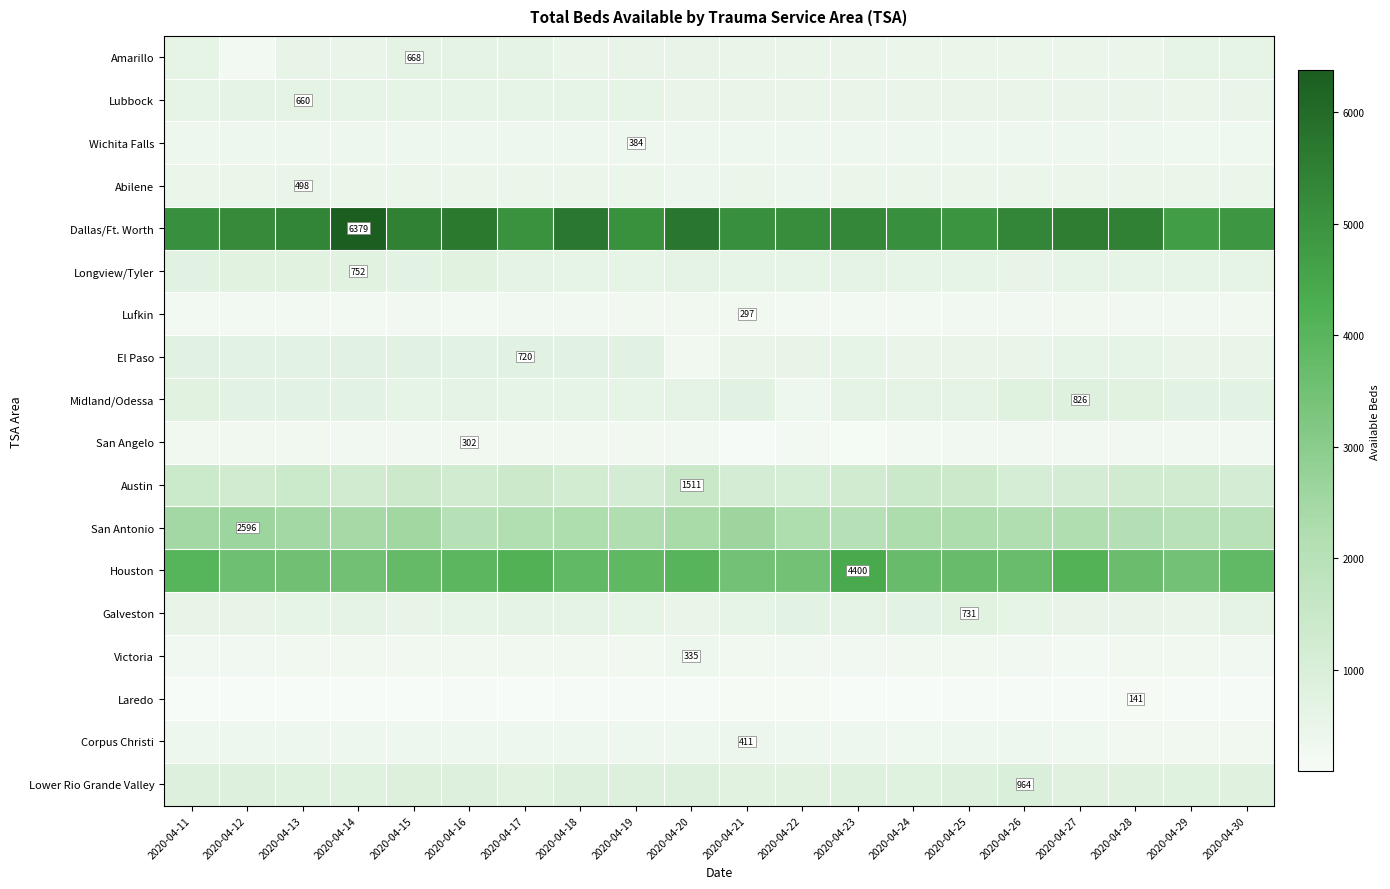

Read the Austin value at 2020-04-28, to the nearest 50.

1300